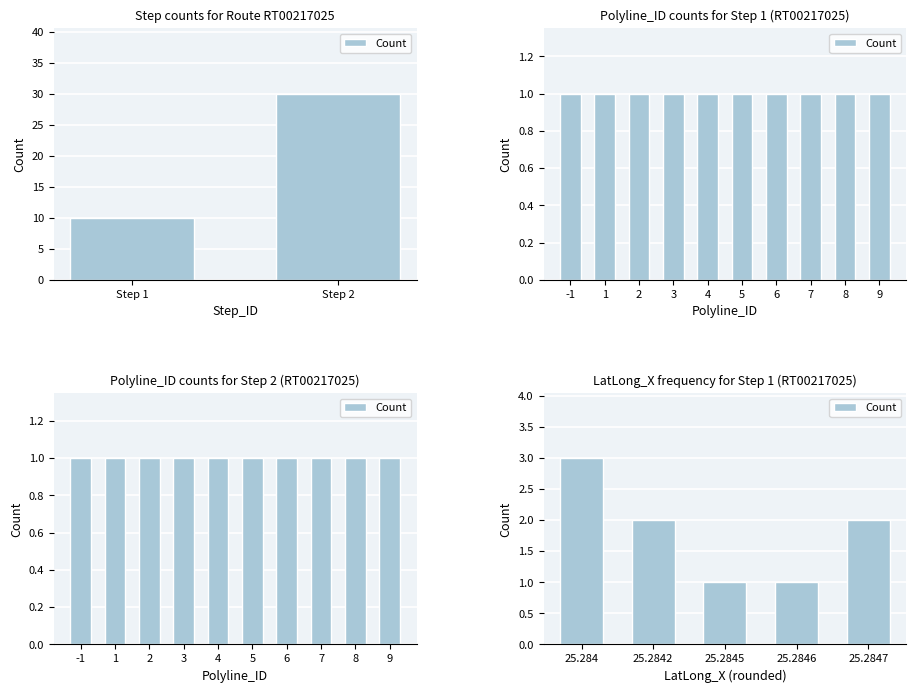

What position from the left is Step 2?

2